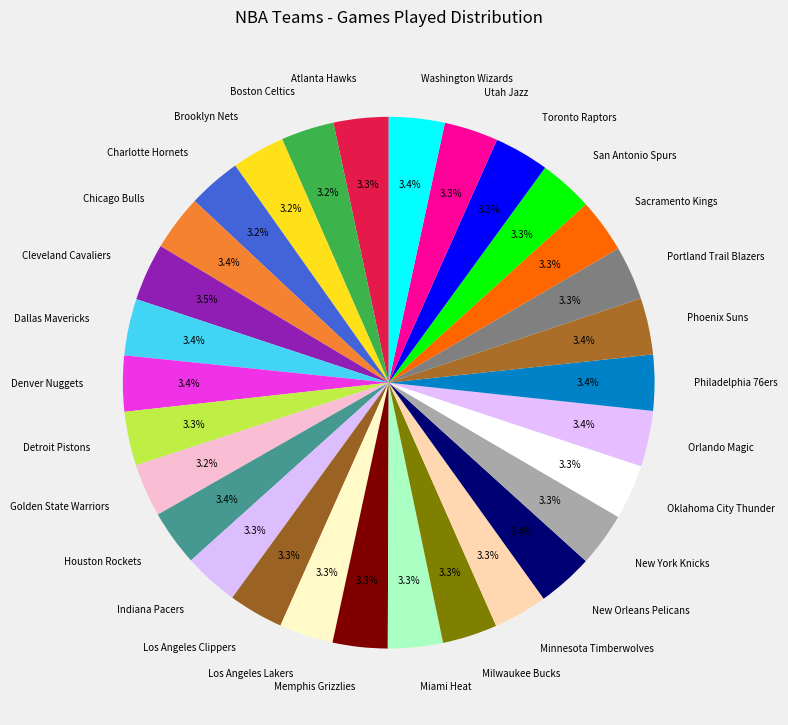

Combined, do Orlando Magic and Minnesota Timberwolves account for over 50%?

No